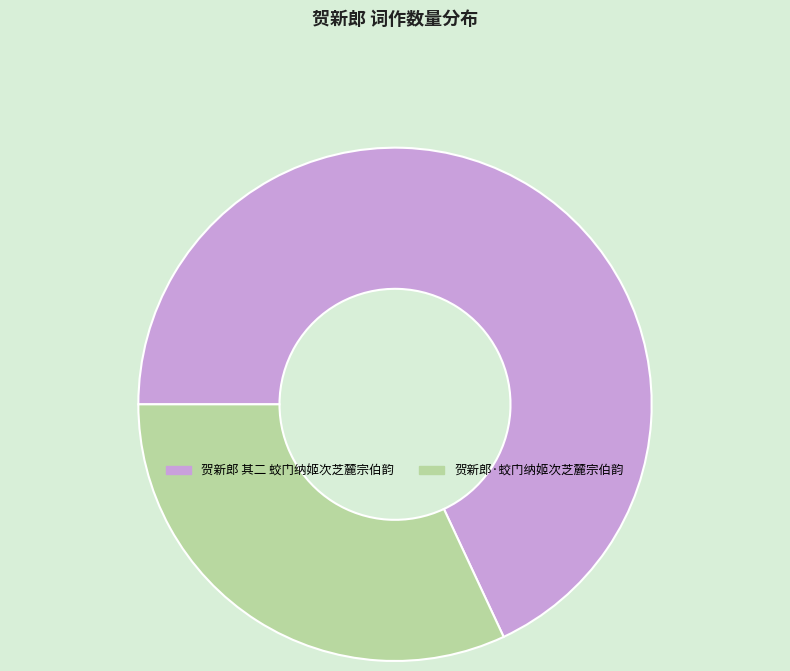

Does 贺新郎·蛟门纳姬次芝麓宗伯韵 account for over 50% of the chart?

No